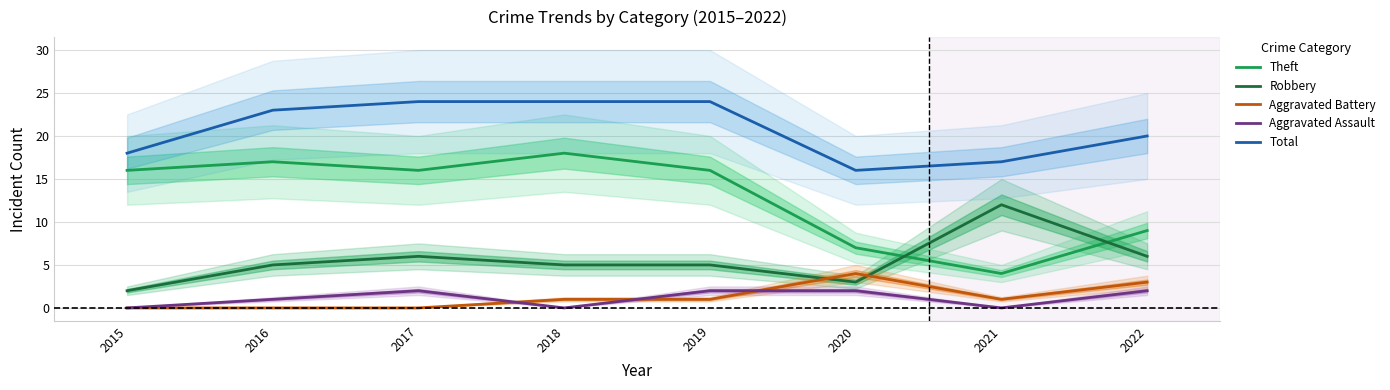

Where do Theft and Robbery first cross each other?

2020 and 2021